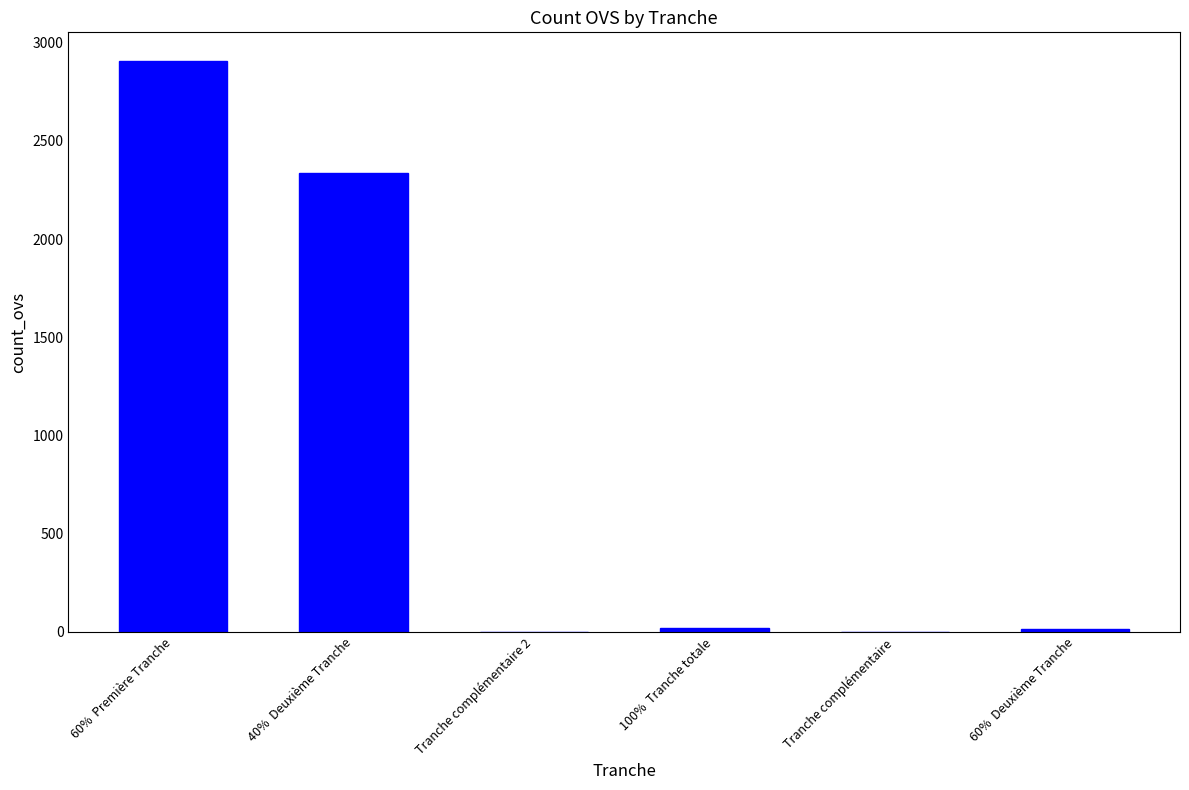

Are the bars horizontal?

No